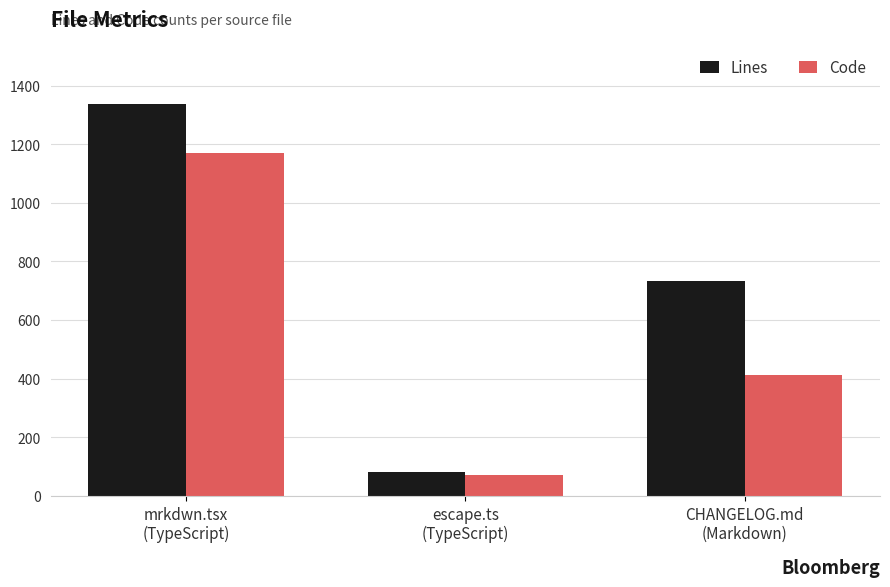

What is the difference between the maximum and second lowest values in the Lines series?

602